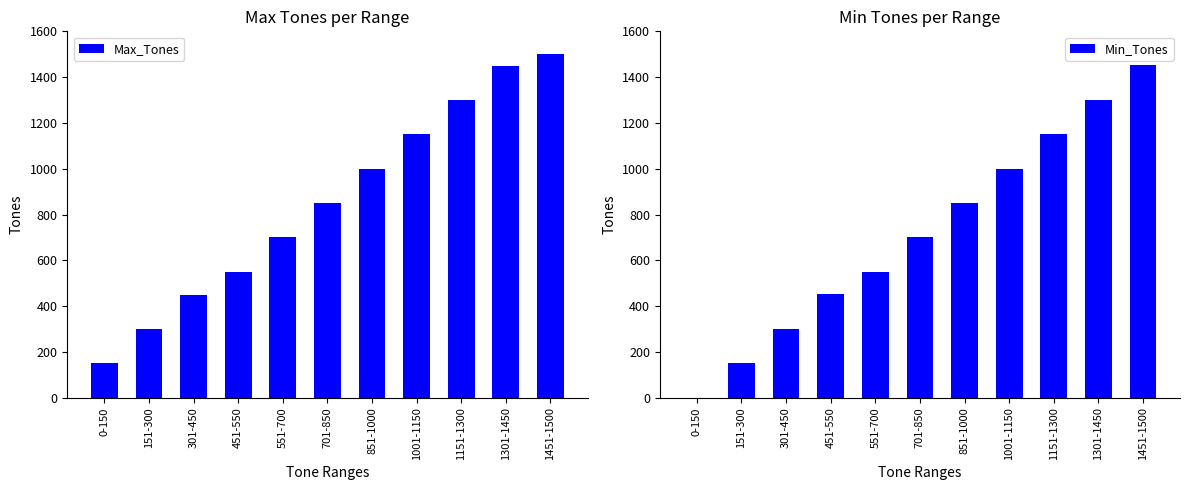

At which category is the sum across all series the highest?

1451-1500